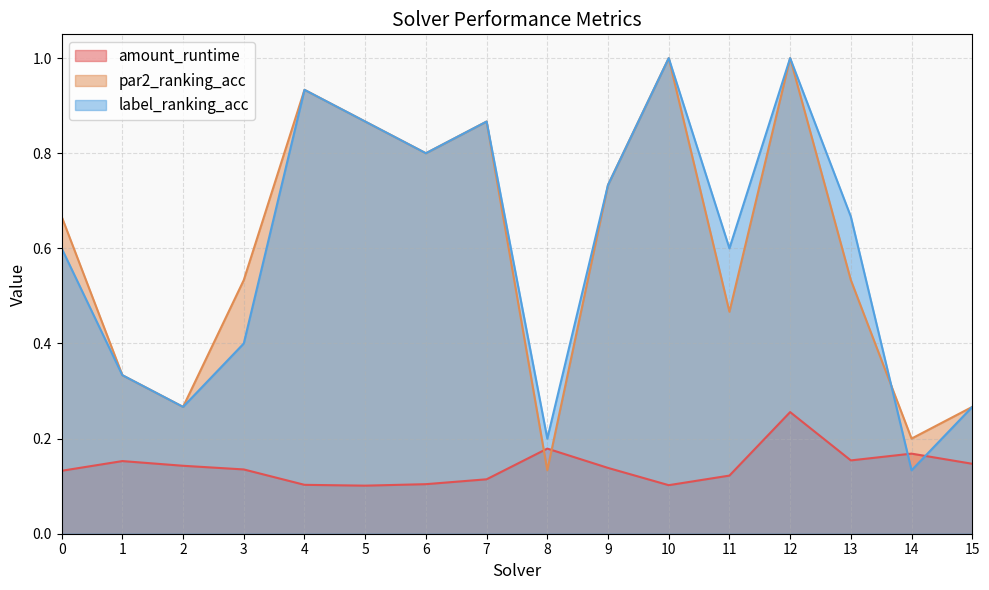

What is the total value across all series at 1?

0.8